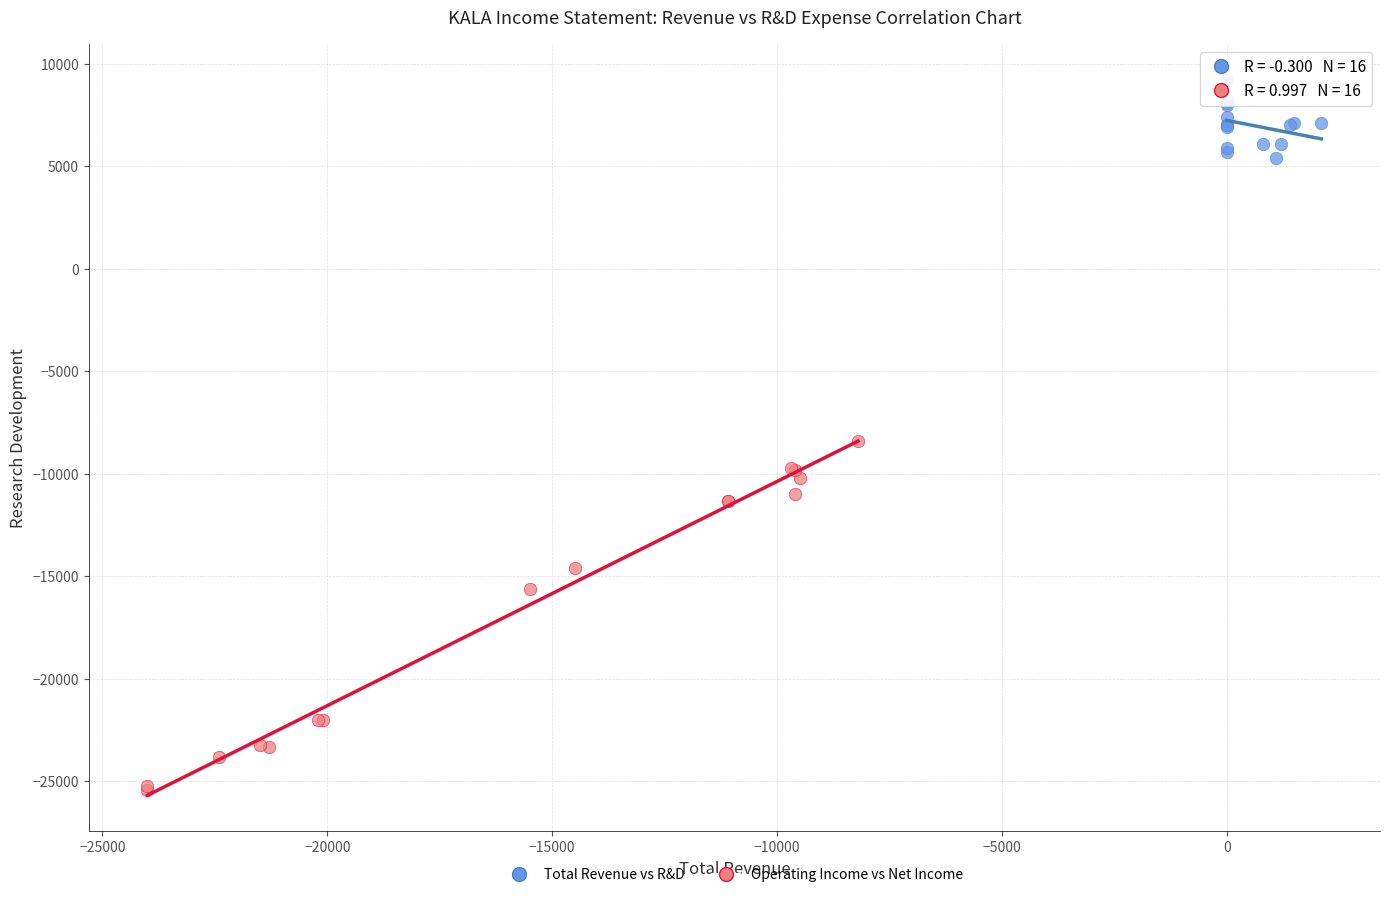

Which series has the widest spread of Y values?

Operating Income vs Net Income